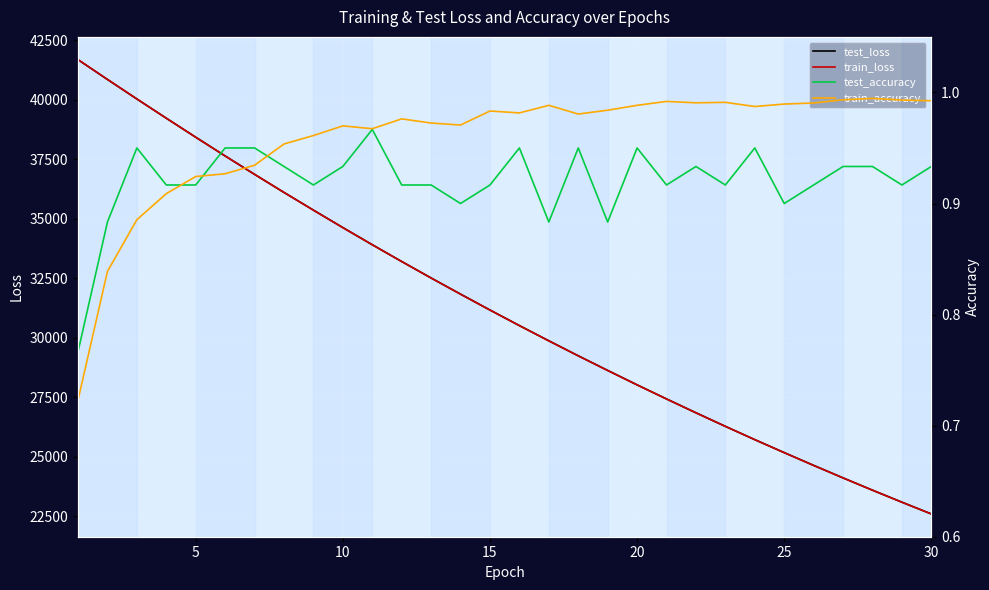

True or false: train_accuracy and train_loss cross at least once.

False